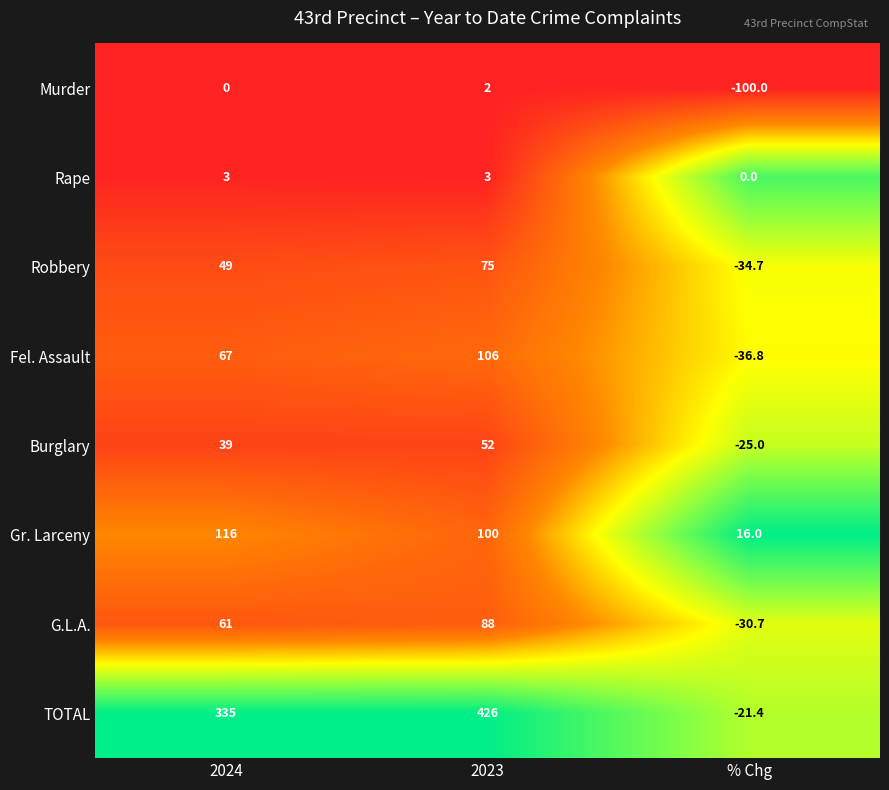

How many categories are shown in the chart?

3